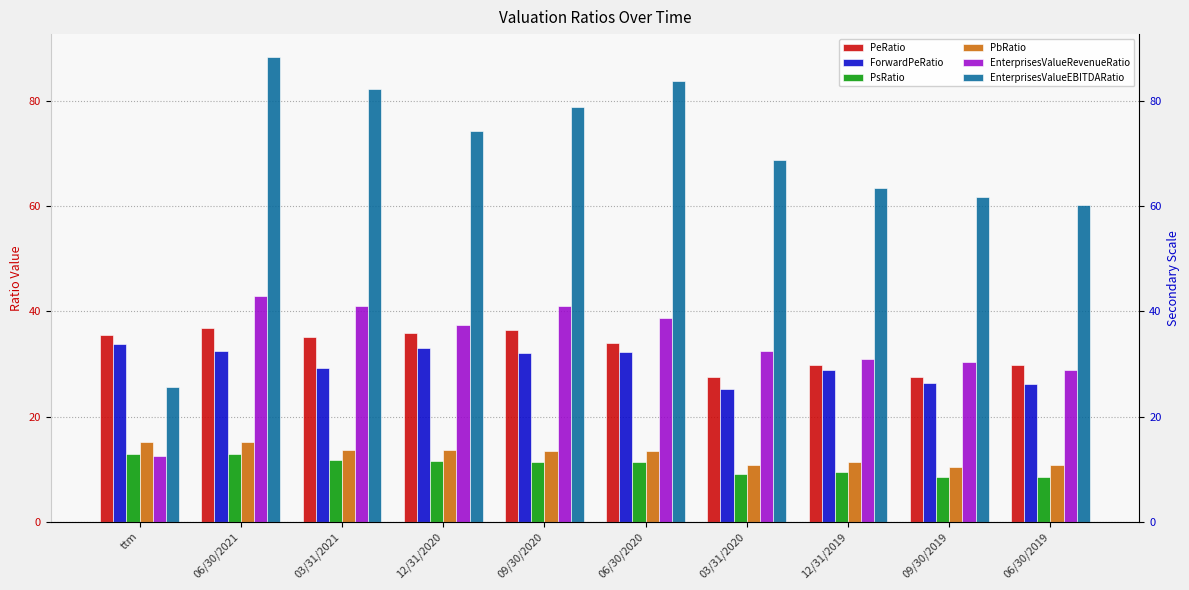

How many series are shown in this chart?

6